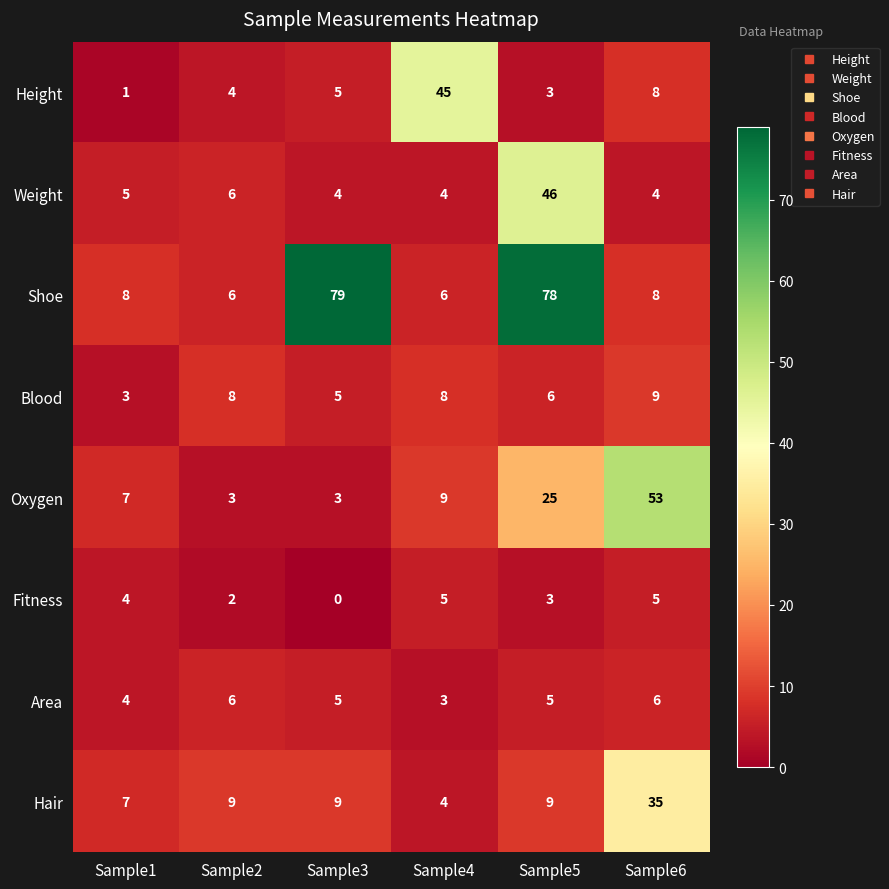

Count the number of categories in the chart.

6